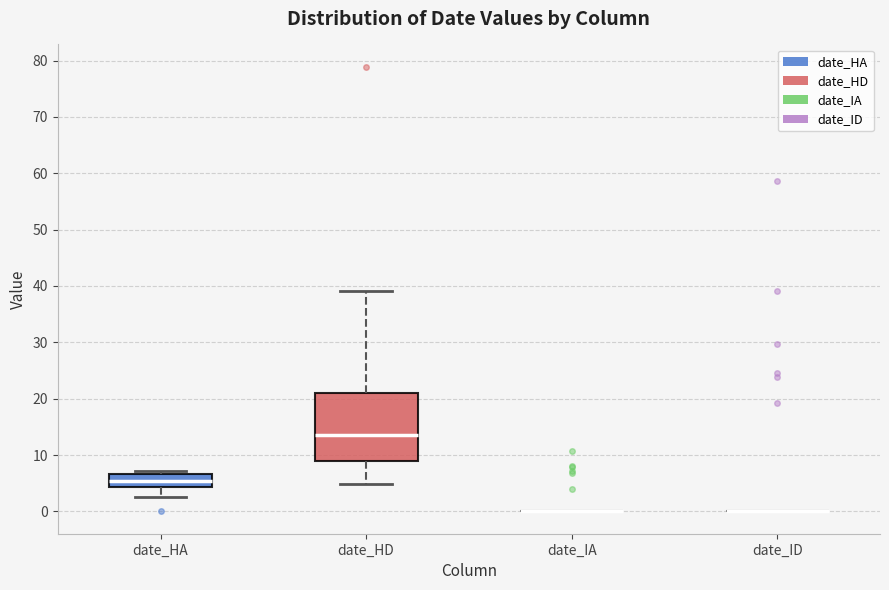

Where is the upper edge of the box for date_HA on the y-axis? The values are not printed on the chart, so give them approximately, as read against the axis.

7